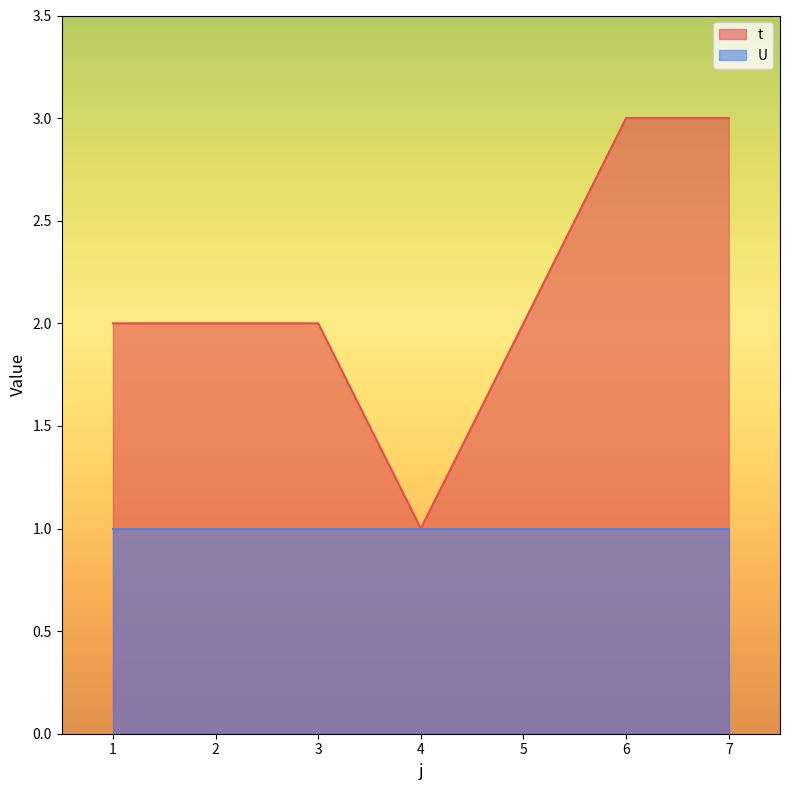

How many lines are shown in the chart?

2